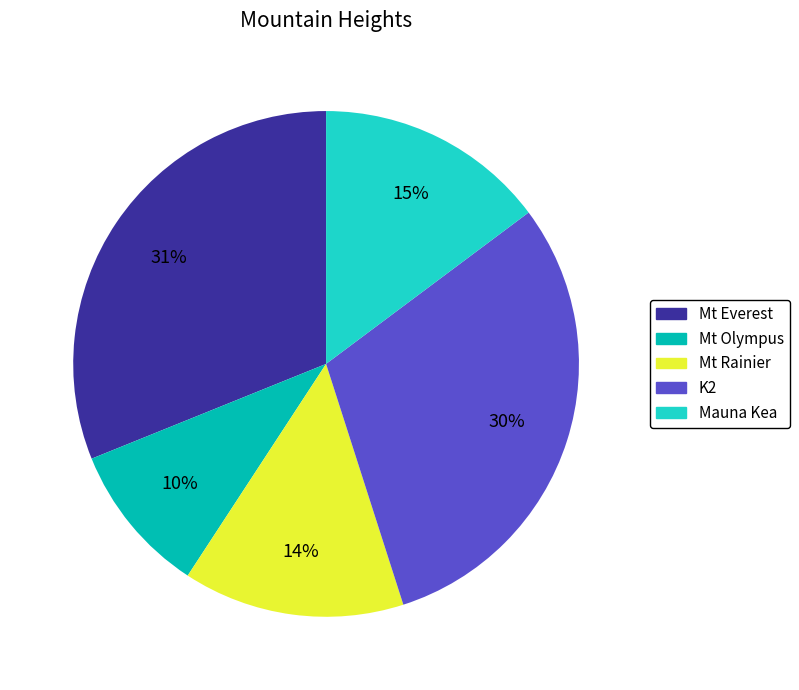

To the nearest percent, what percentage of the pie is Mt Rainier?

14%